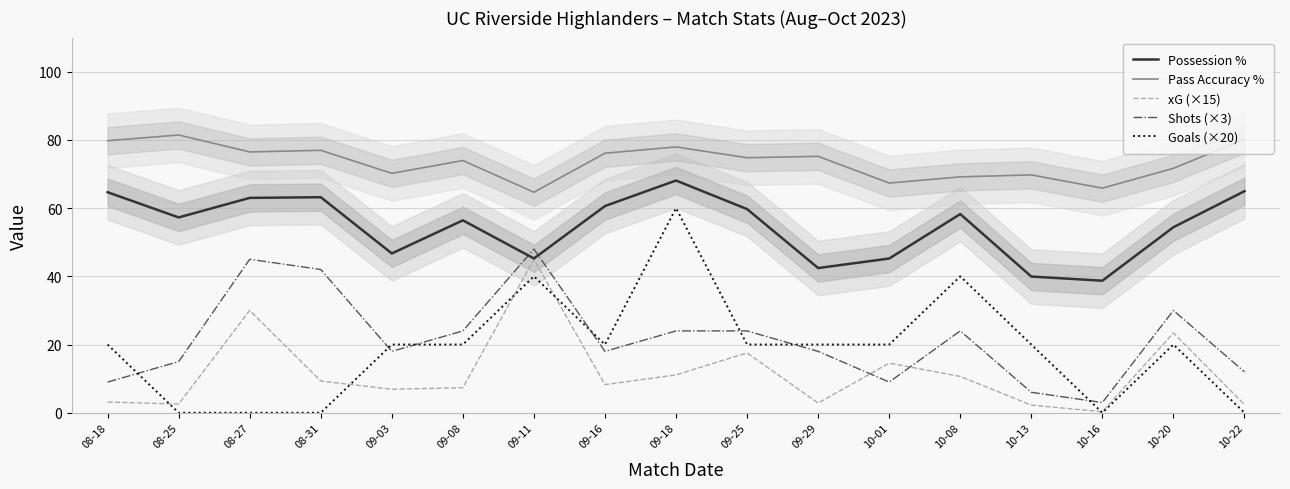

True or false: xG (×15) and Pass Accuracy % cross at least once.

False